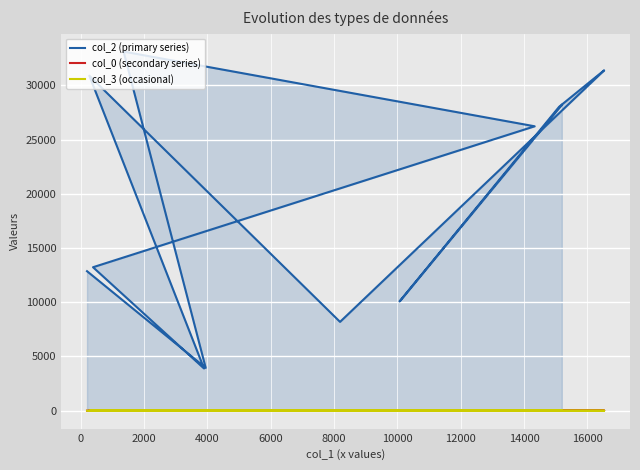

How many lines are shown in the chart?

3